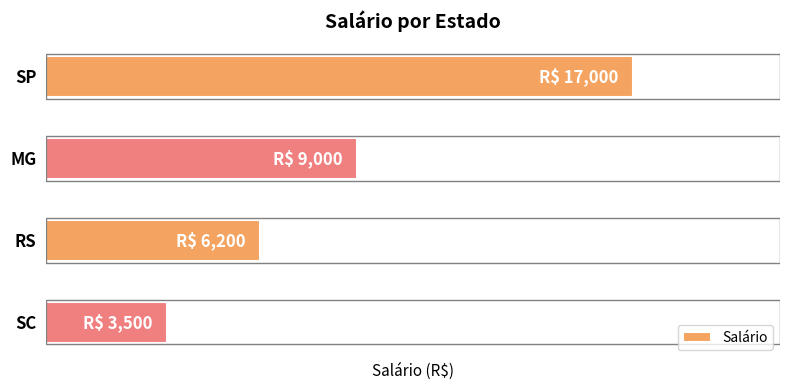

Rank the categories by value from lowest to highest.

SC, RS, MG, SP